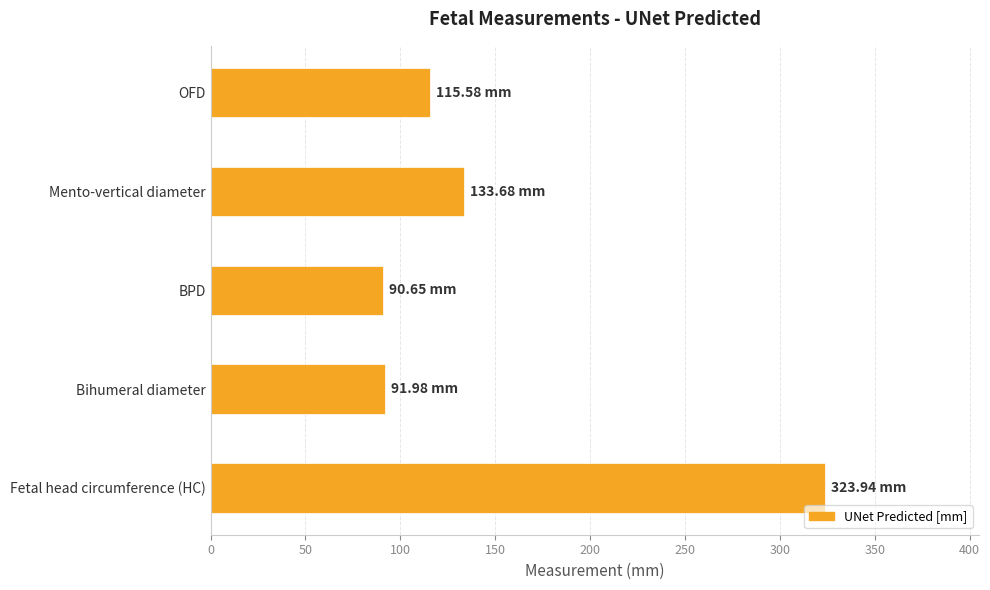

Between Fetal head circumference (HC) and BPD, which is larger?

Fetal head circumference (HC)